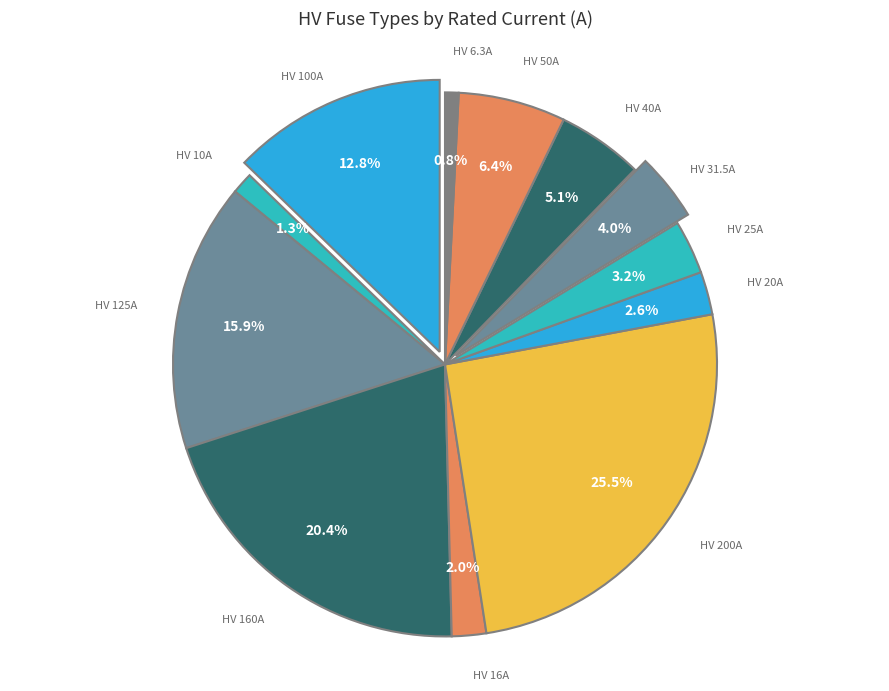

To the nearest percent, what is the difference between the HV 10A and HV 100A slice percentages?

11%